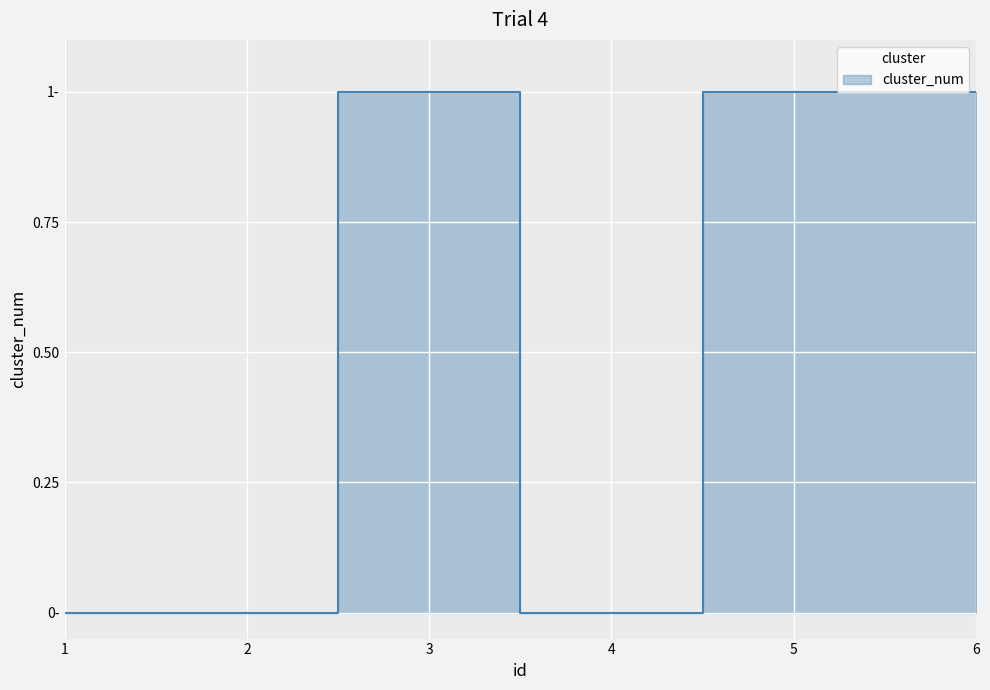

Which has a higher value, 4 or 2?

4